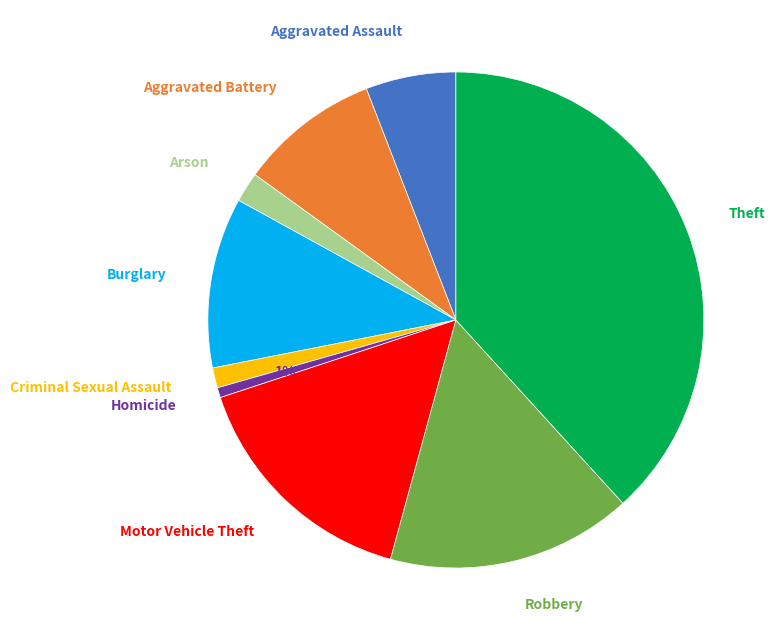

The Aggravated Battery slice represents 1% of the pie. True or false?

False